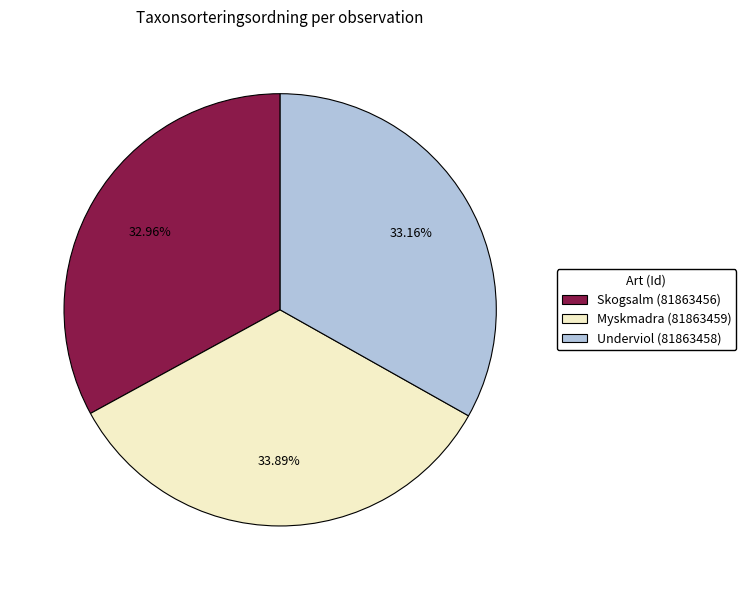

Does Myskmadra (81863459) represent more than half of the total?

No